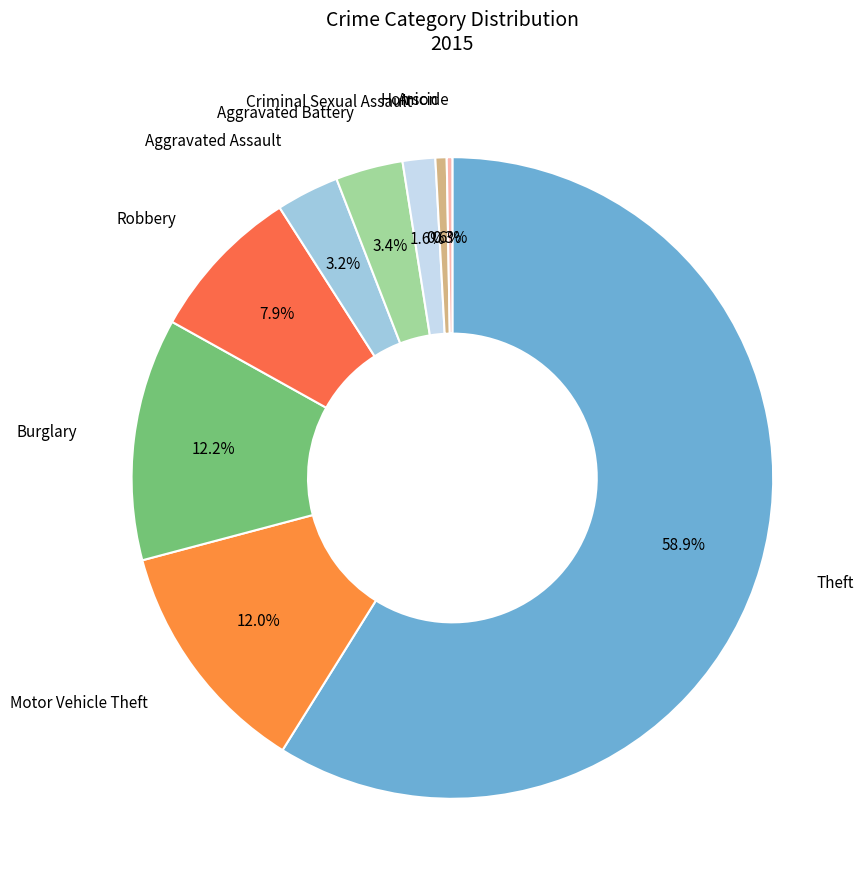

Which slice is the largest?

Theft